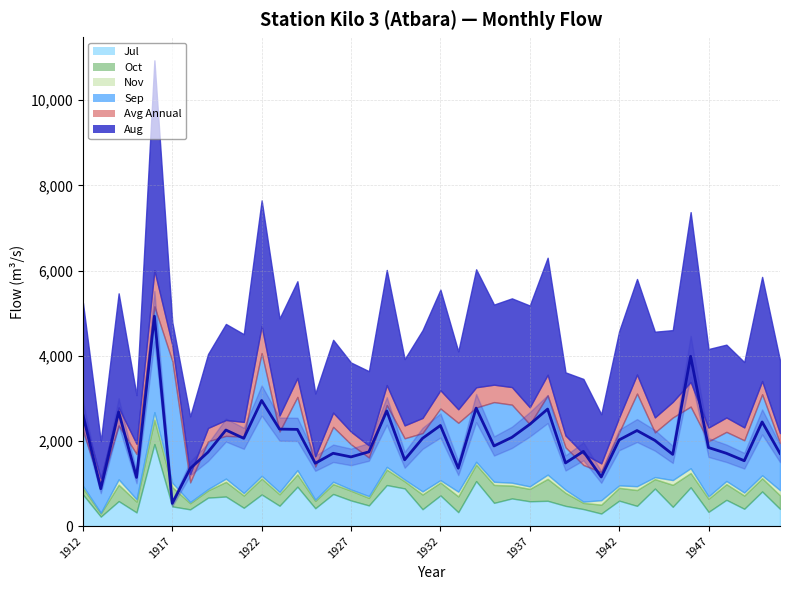

Which series has the largest range (max minus min)?

Aug